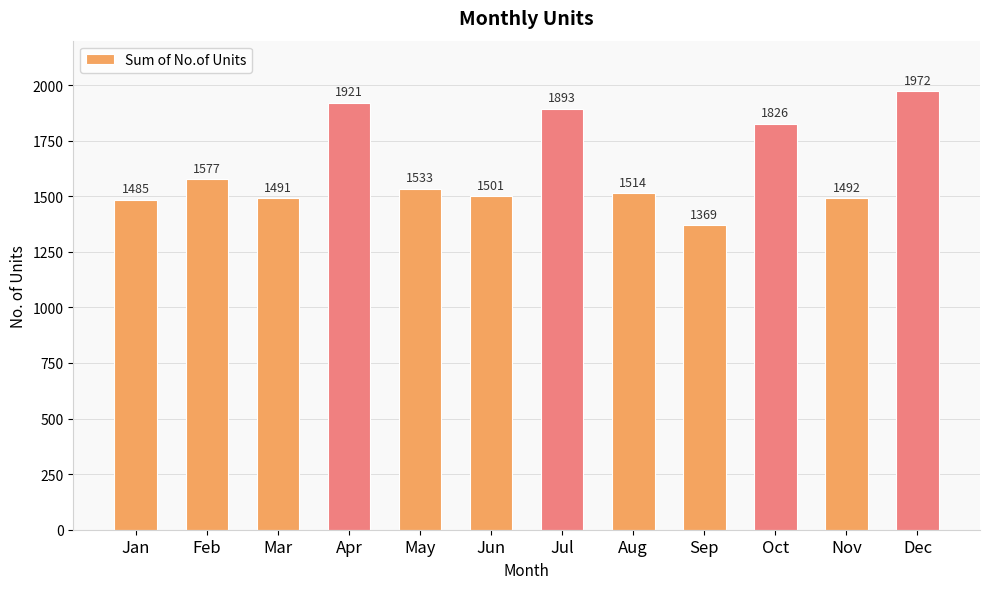

What is the minimum value shown in the chart?

1369